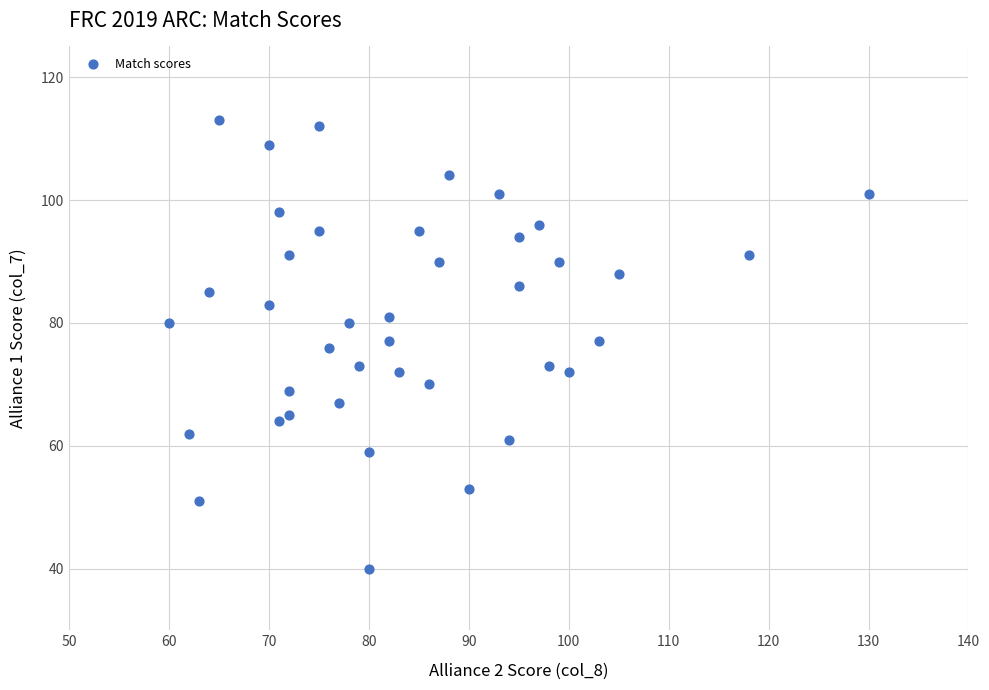

What is the range of Y values (max minus min)?

73